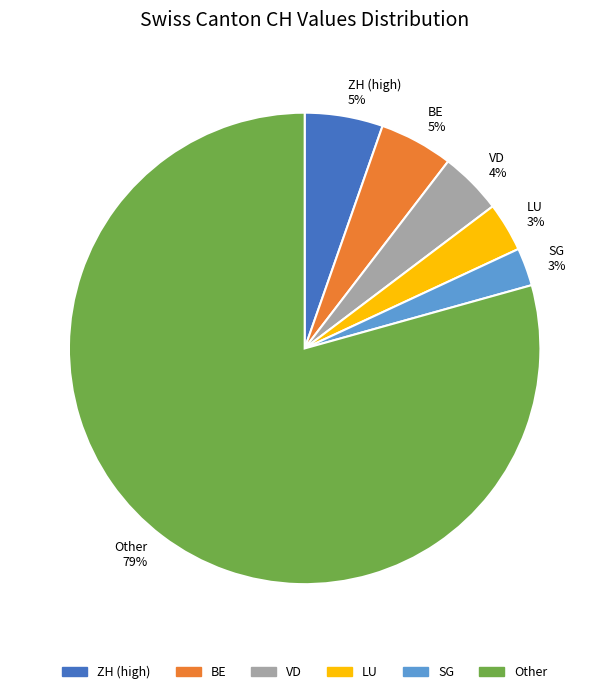

Do SG 3% and BE 5% together represent more than half of the pie?

No